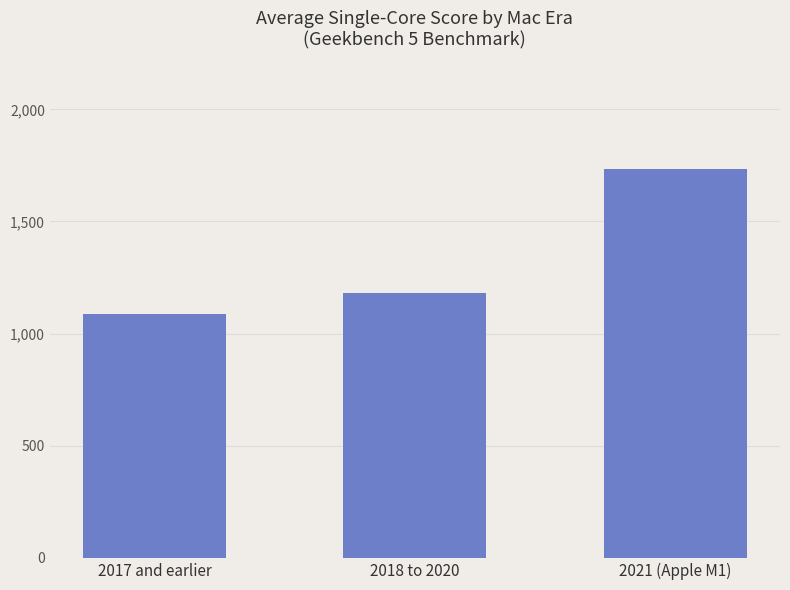

Which label corresponds to the smallest value in the chart?

2017 and earlier